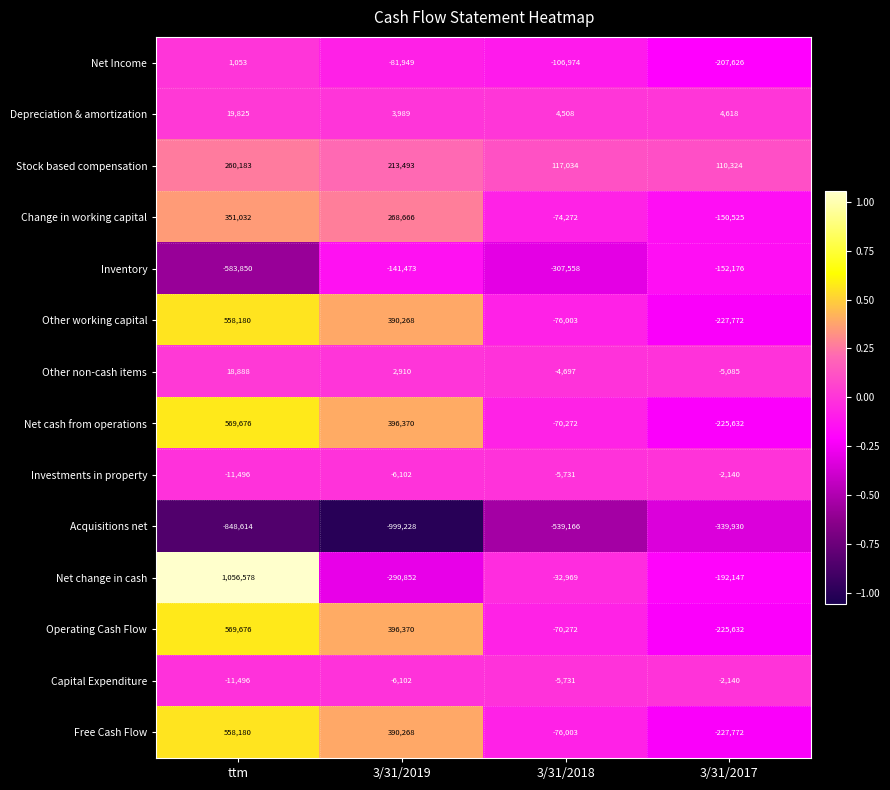

How many values in Net Income are above zero?

1